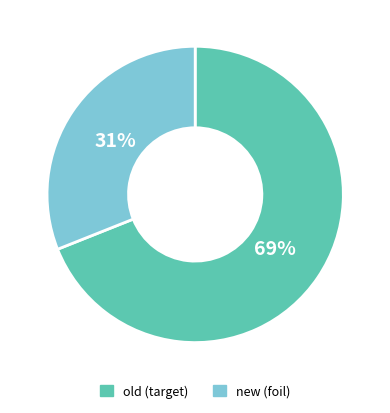

Is there a majority slice in this chart?

Yes